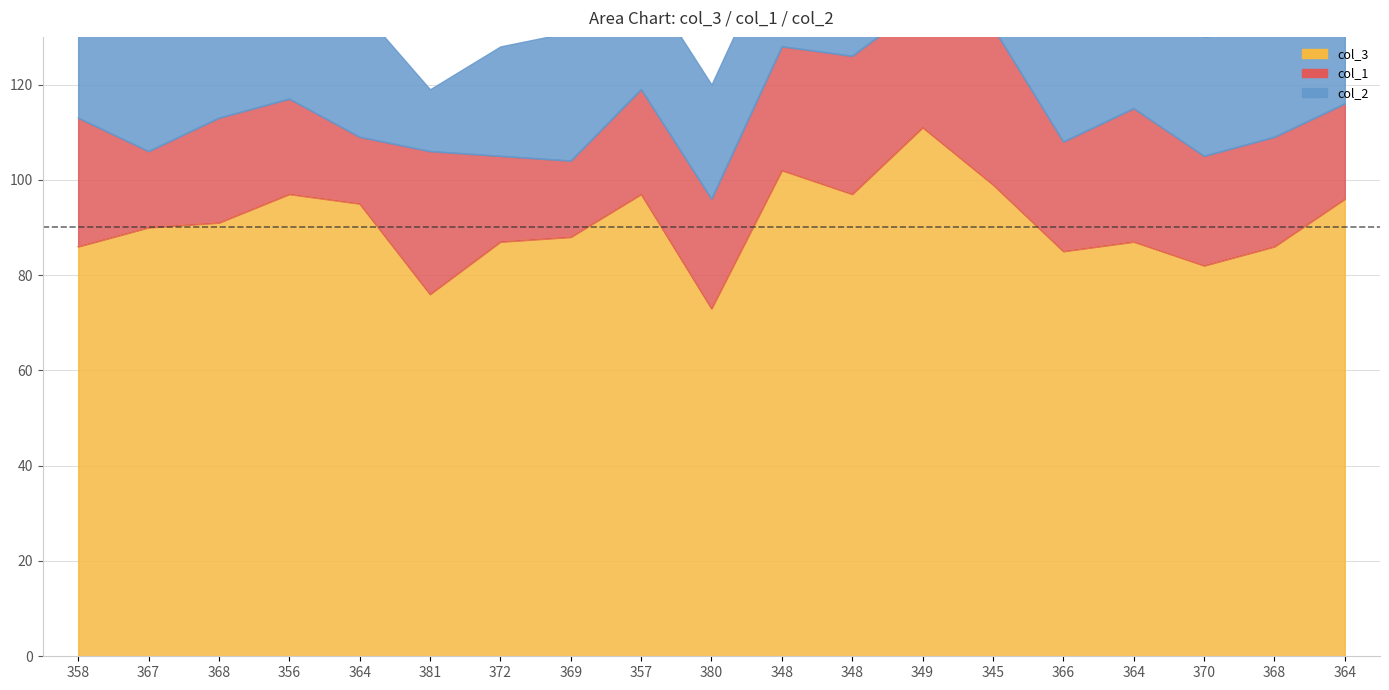

Which category has the lowest value across all series?

380